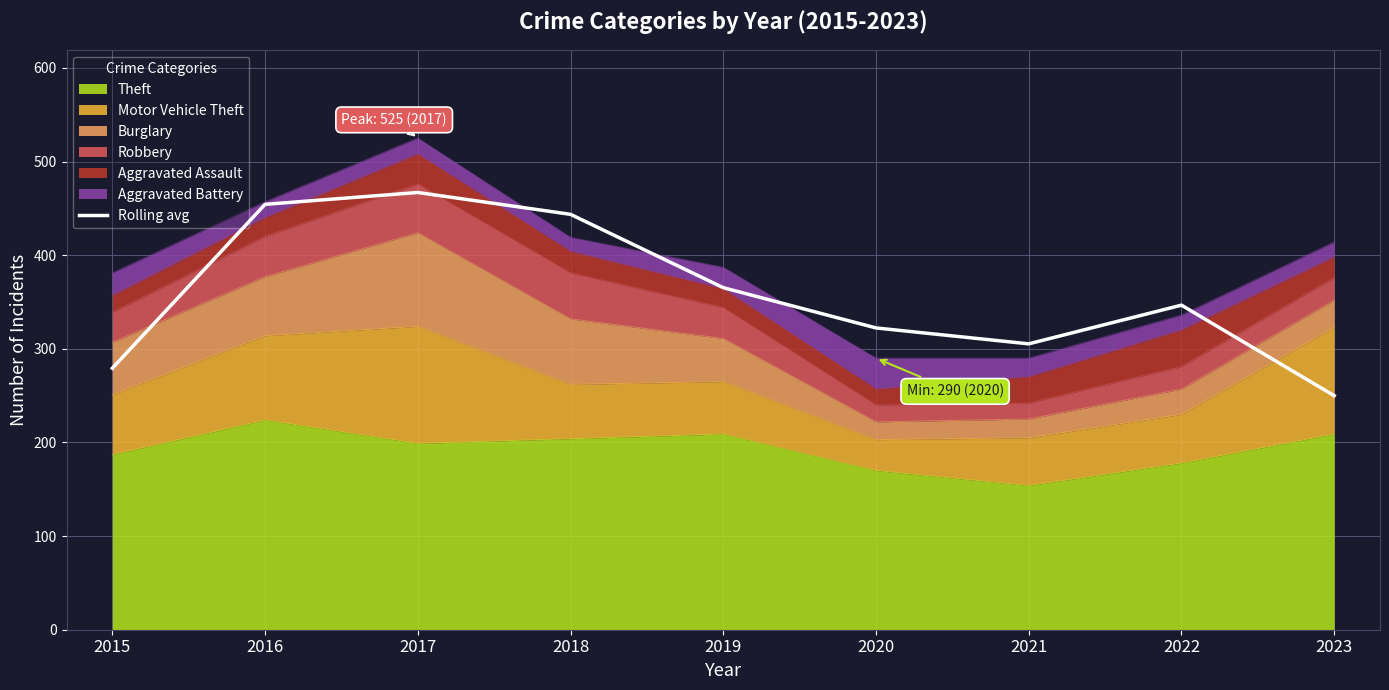

What is the value of the 2nd point from the left?

454.3